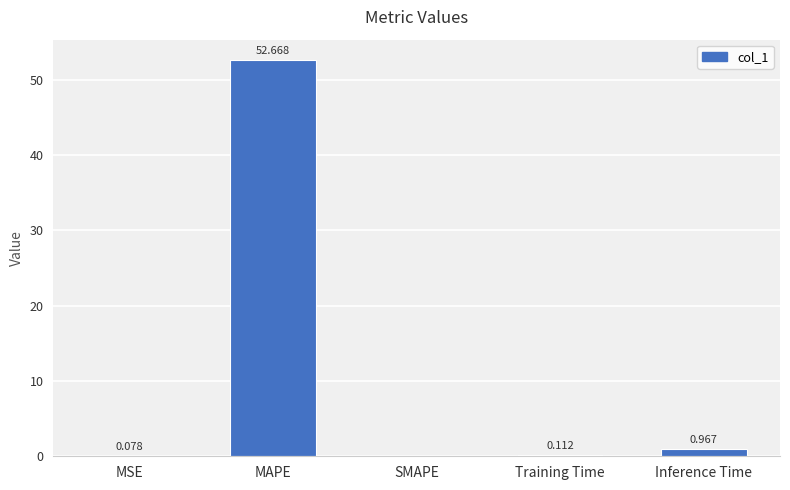

What is the change in value from SMAPE to Inference Time?

+1.0